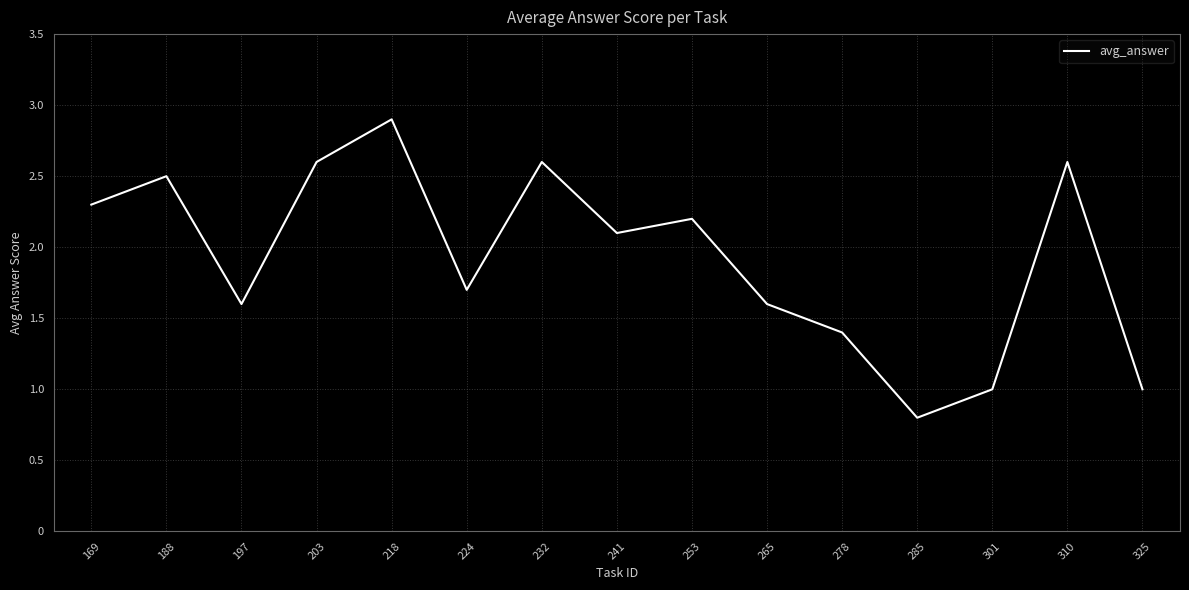

What is the sum of the values at 197 and 224?

3.3